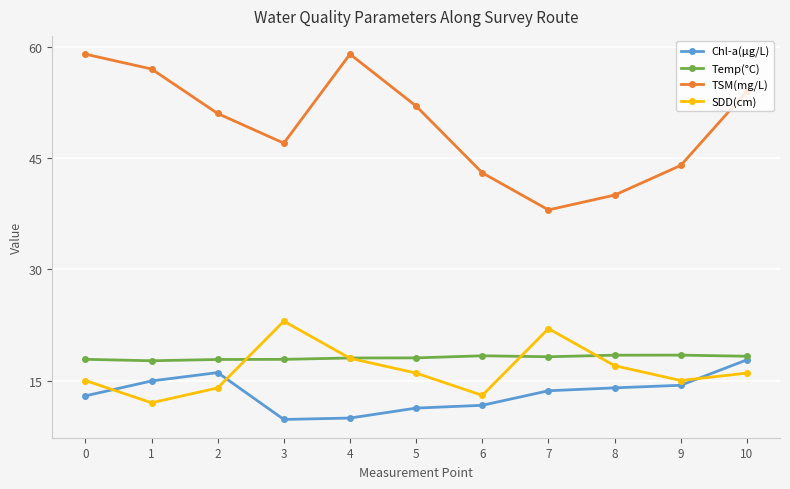

Between 4 and 10, which series saw the biggest shift?

Chl-a(μg/L)